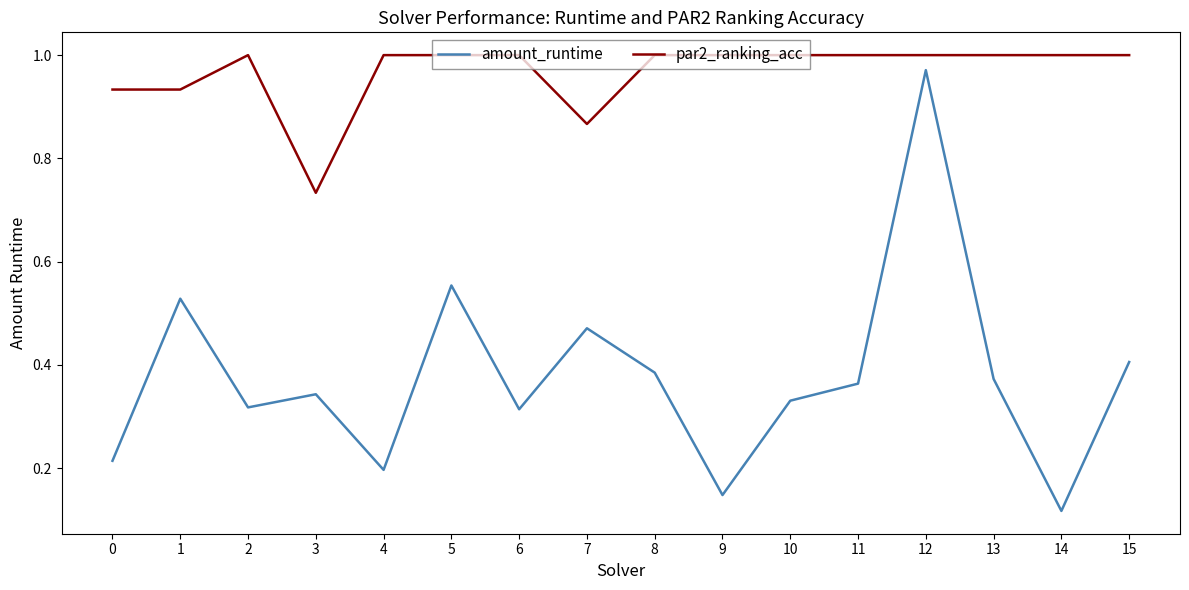

At which label does amount_runtime reach its peak?

12